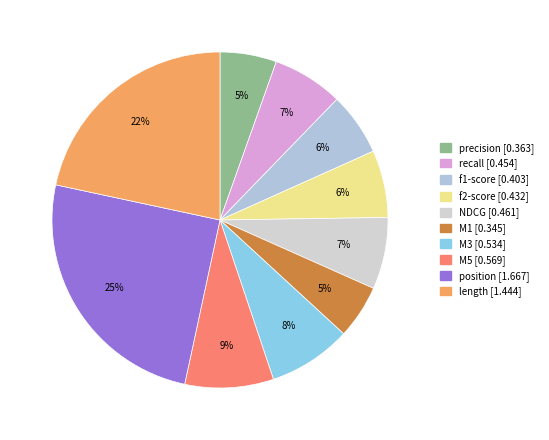

Which slice is the smallest?

stats_for_M1